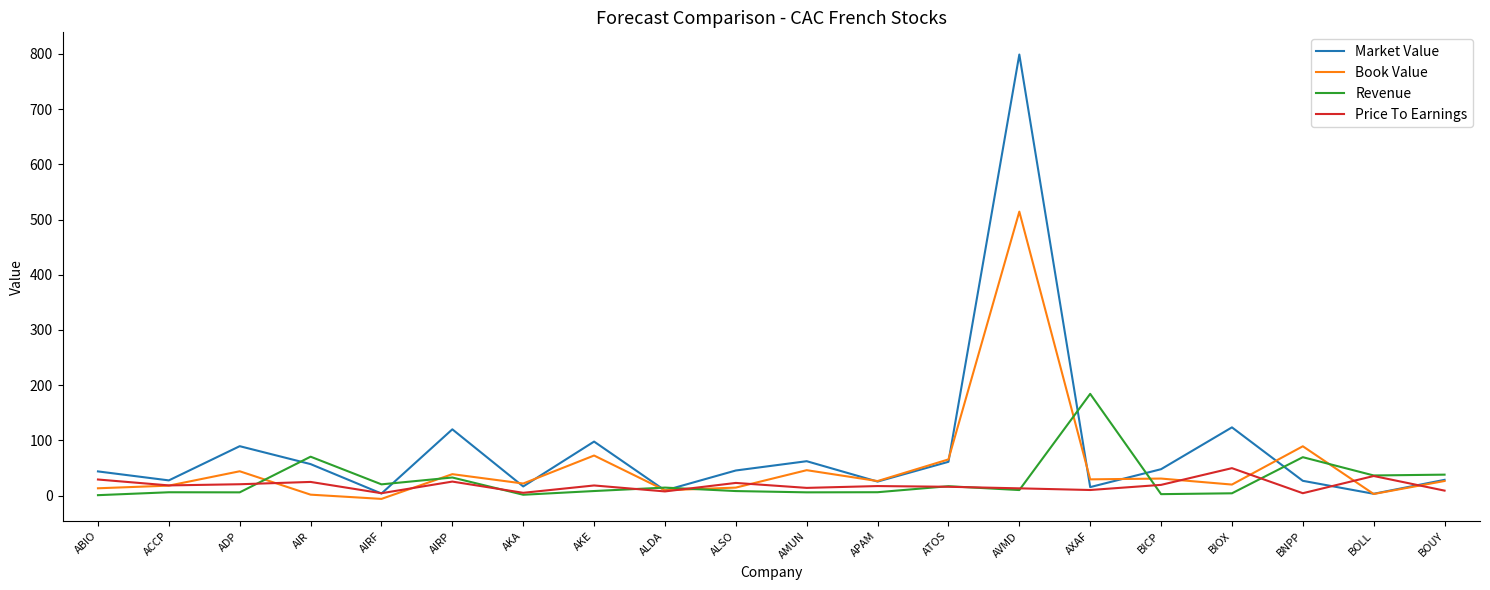

What is the minimum value for Price To Earnings?

4.3